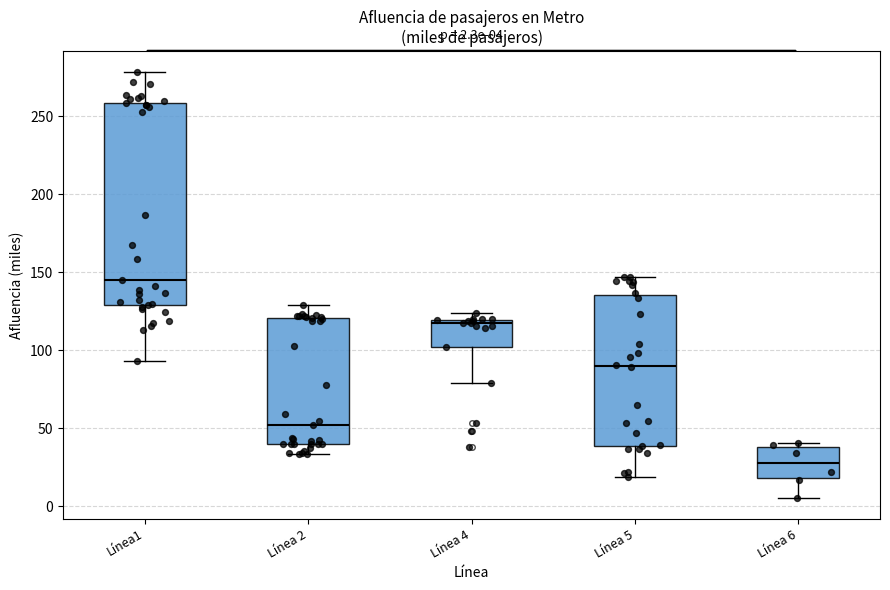

Which box's median line is the lowest?

Línea 6